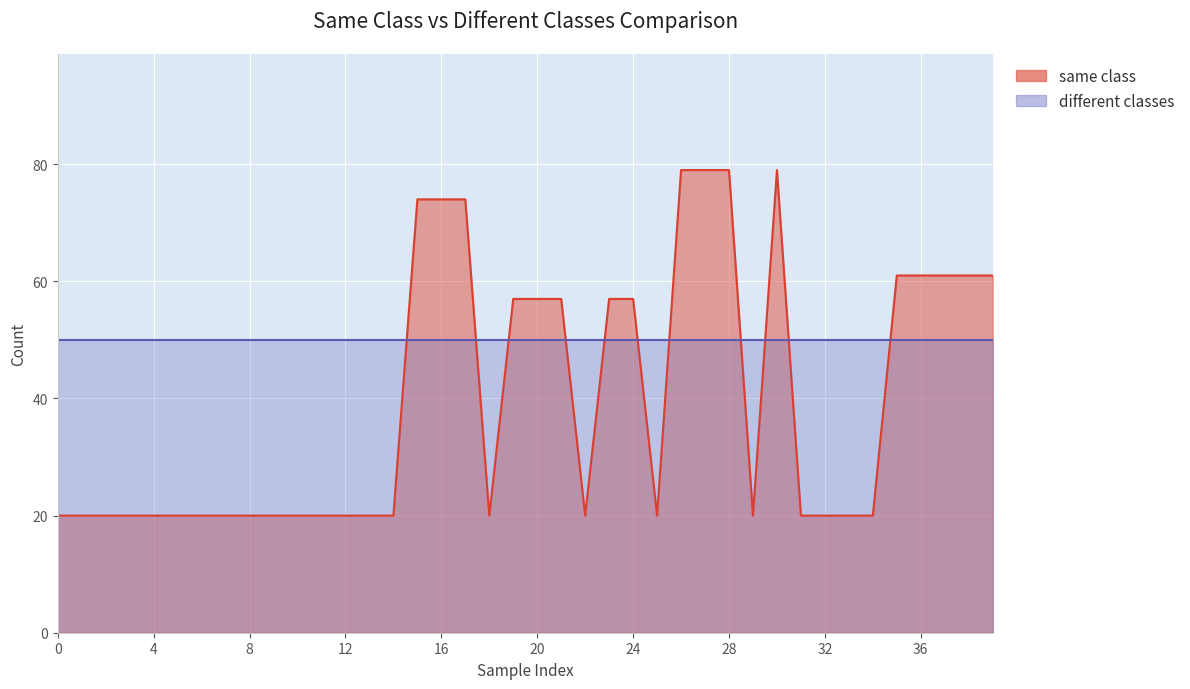

What is the change in value from 30 to 36?

-18